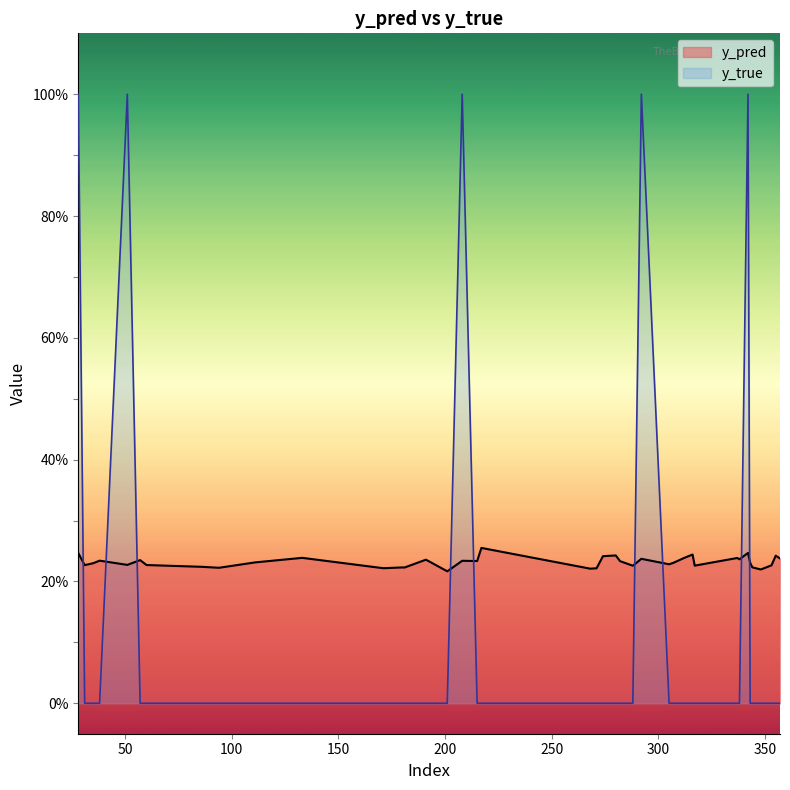

Rank the series at 60 from highest to lowest value.

y_pred, y_true